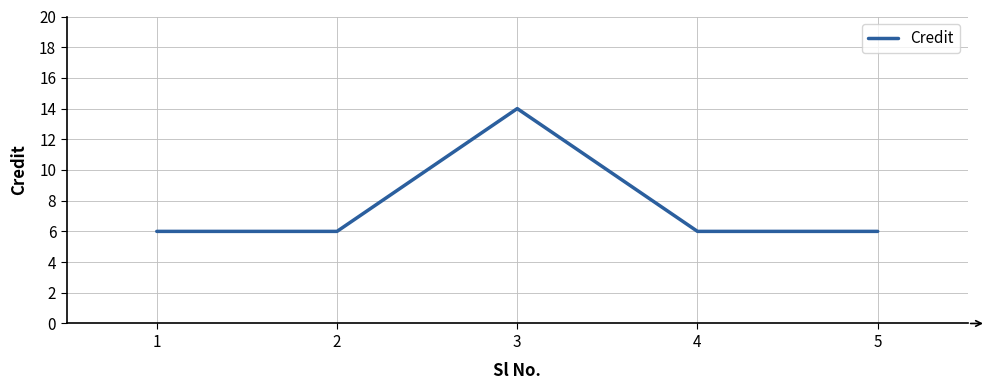

What is the change in value from 3 to 4?

-8